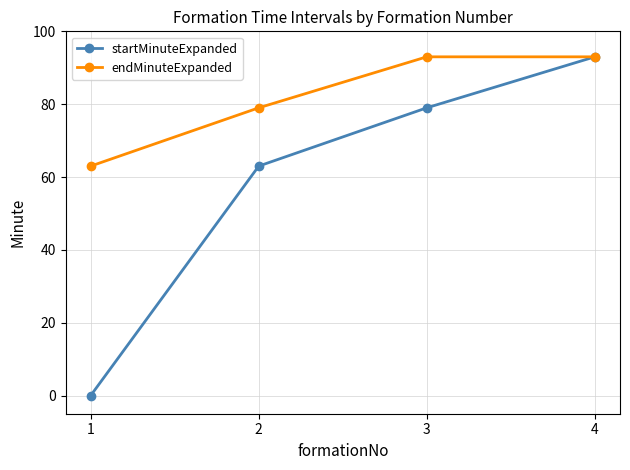

What is the sum of all endMinuteExpanded values?

328